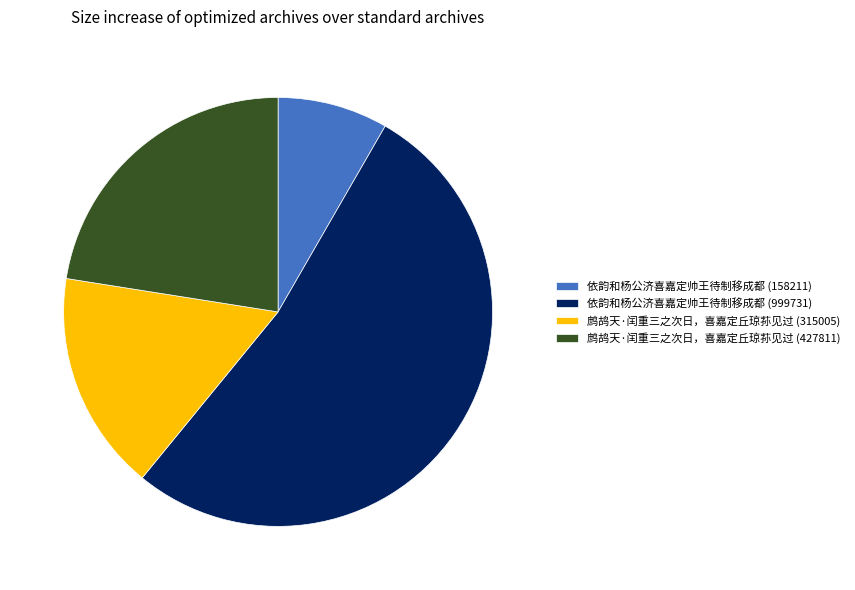

What is the largest slice in the pie chart?

依韵和杨公济喜嘉定帅王待制移成都 (999731)